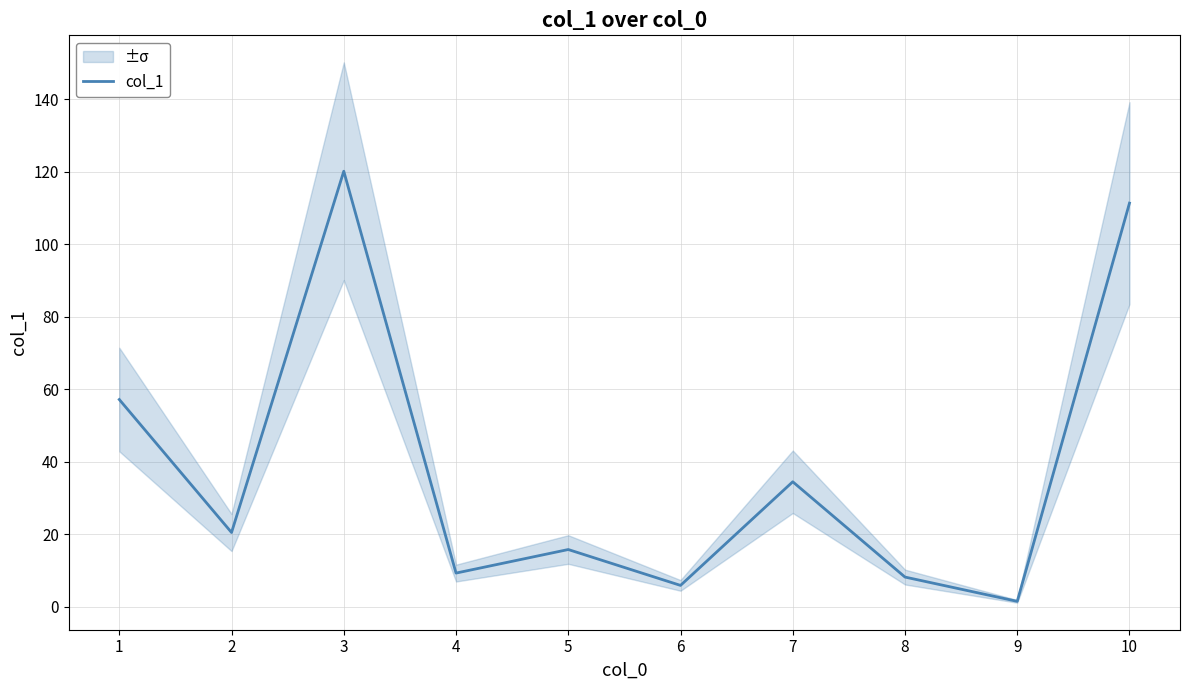

What value does the data have at 8?

8.2